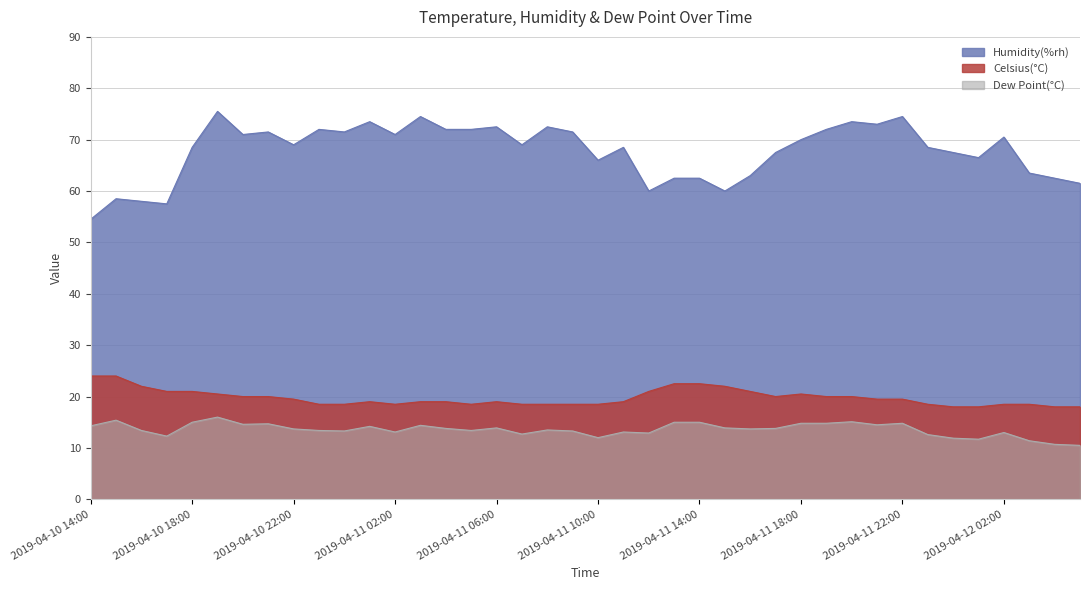

What is the difference between the maximum and minimum values in the Dew Point(°C) series?

5.5